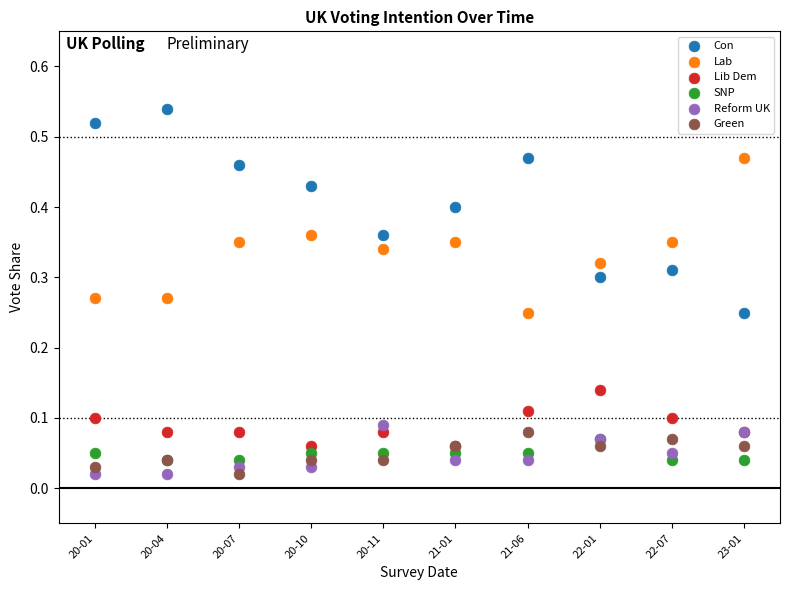

What are all the series names shown in the legend?

Con, Lab, Lib Dem, SNP, Reform UK, Green